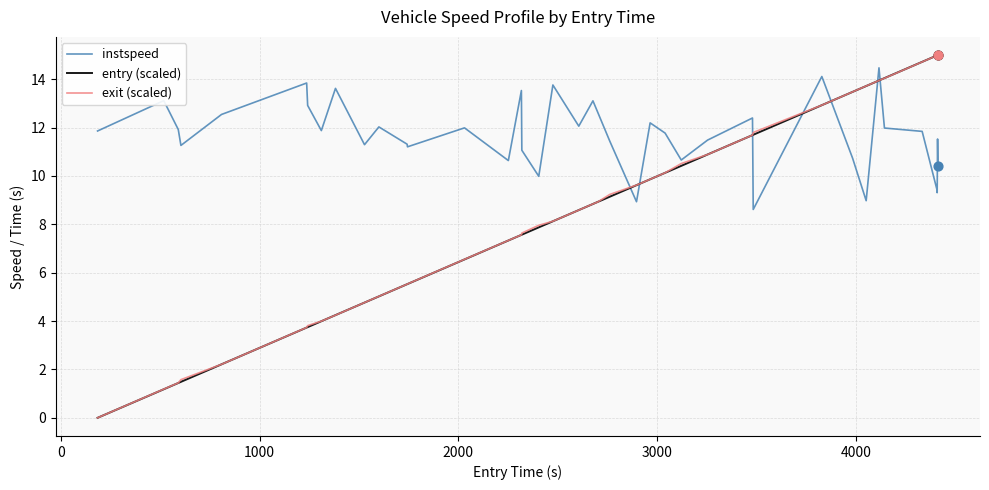

True or false: entry (scaled) and instspeed cross at least once.

True